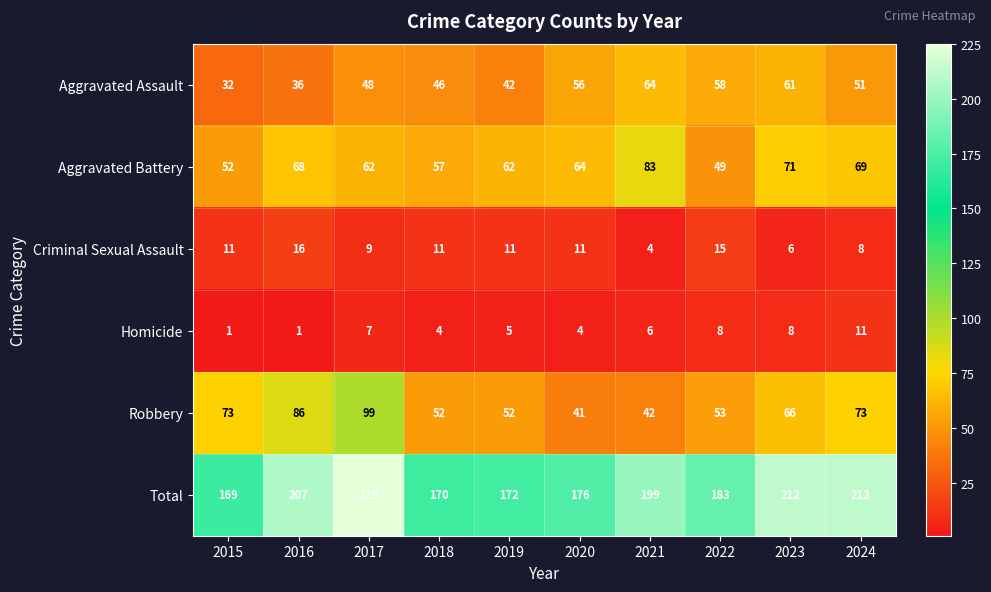

What is the maximum value for Aggravated Assault?

64